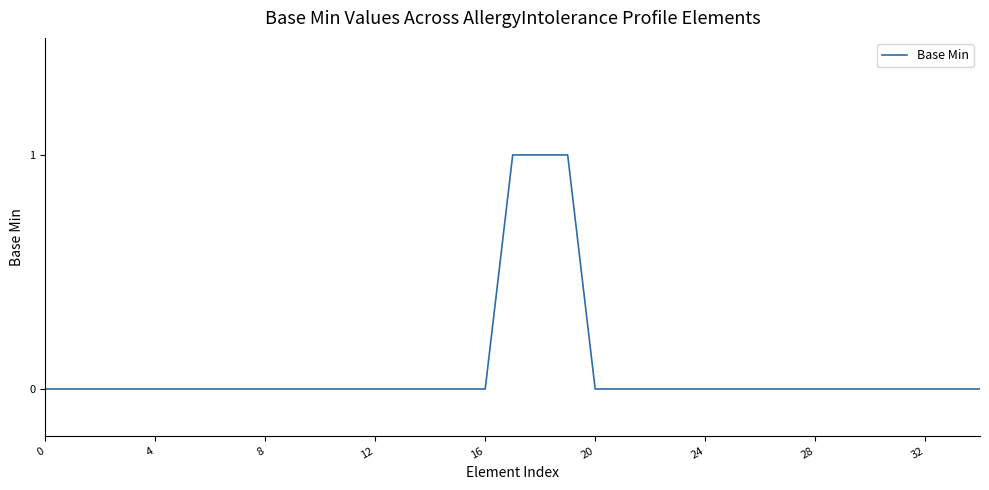

Count the number of data series in this chart.

1